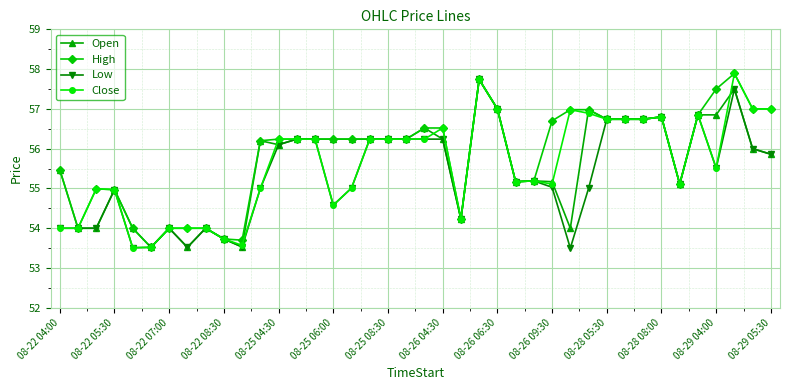

True or false: Open has more than 2 points higher than both neighbors.

True